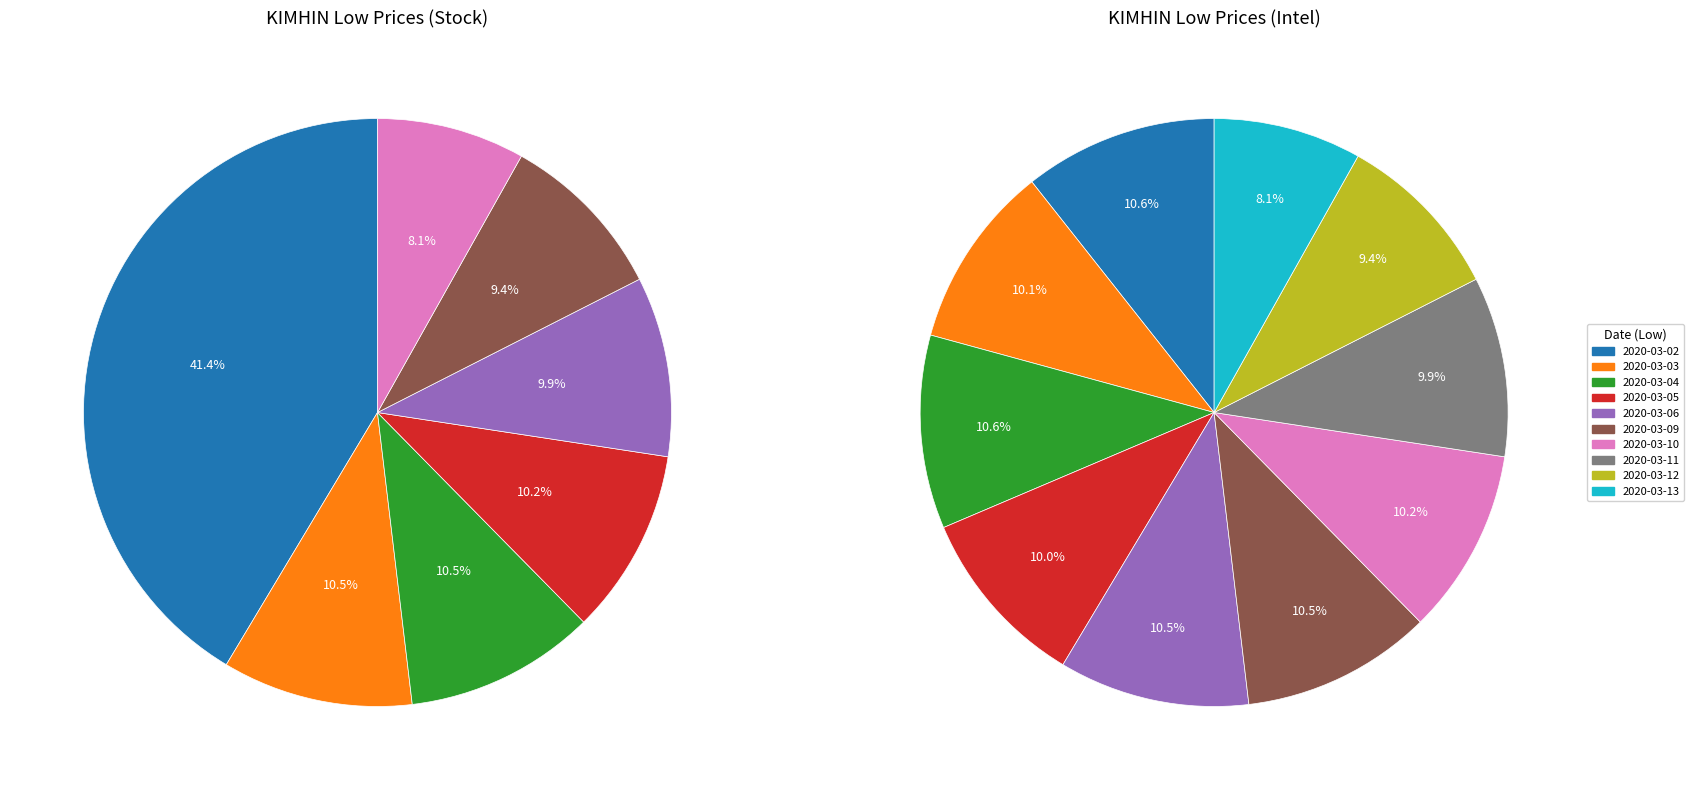

The 2020-03-11 slice represents 20% of the pie. True or false?

False